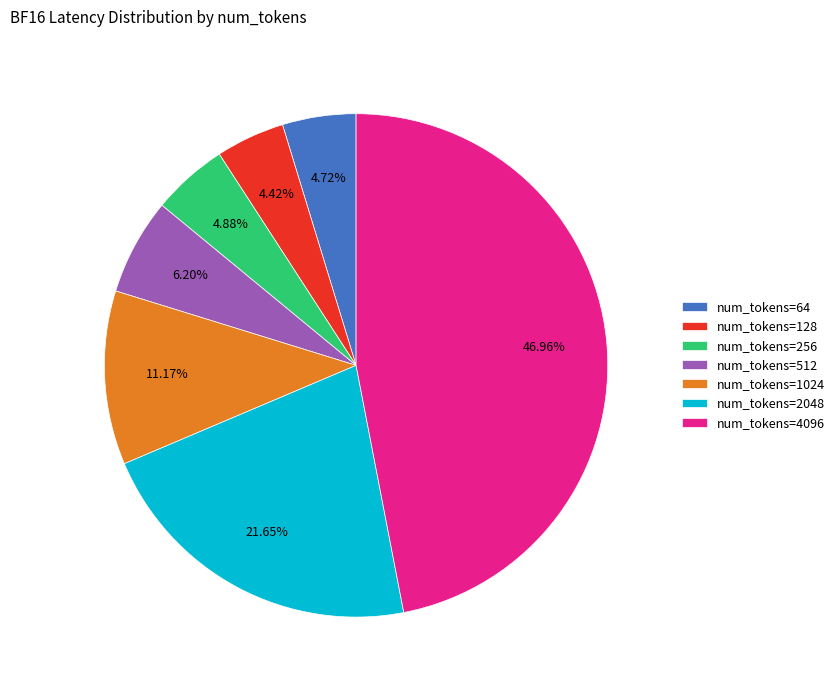

Which slice is the largest?

num_tokens=4096